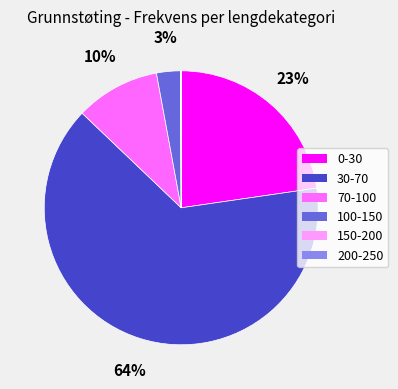

Is it true that 0-30 is 36% of the pie?

False